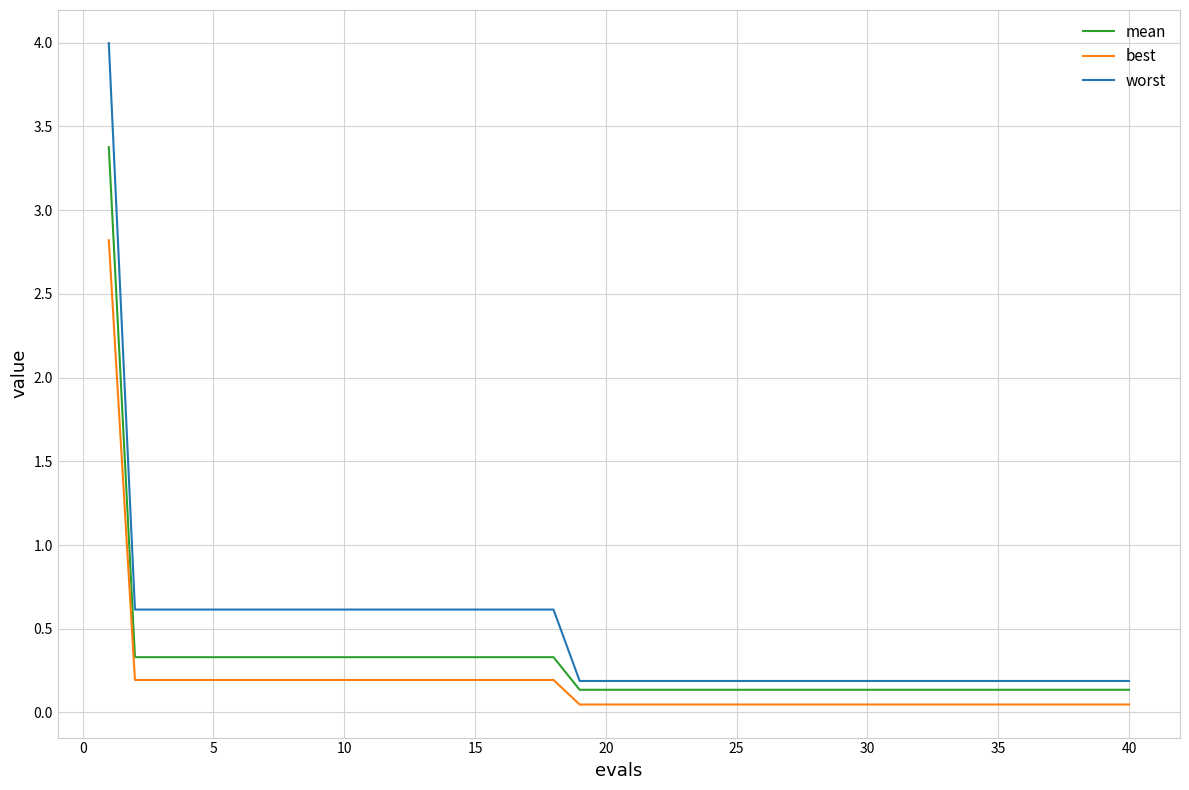

Which series has the largest range (max minus min)?

worst